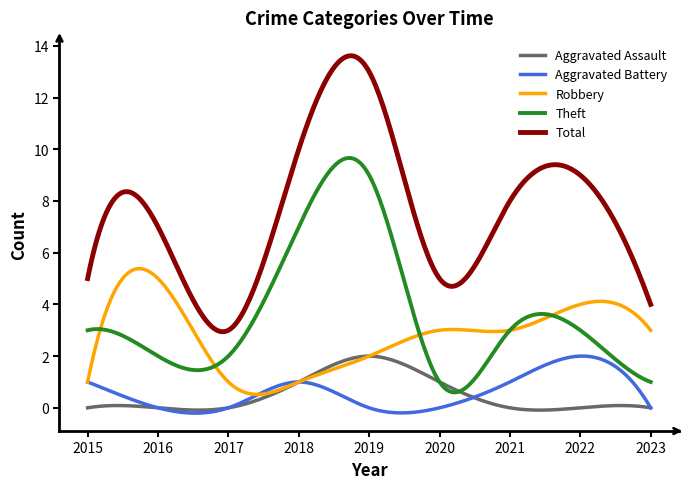

True or false: Aggravated Battery and Total intersect in this chart.

False